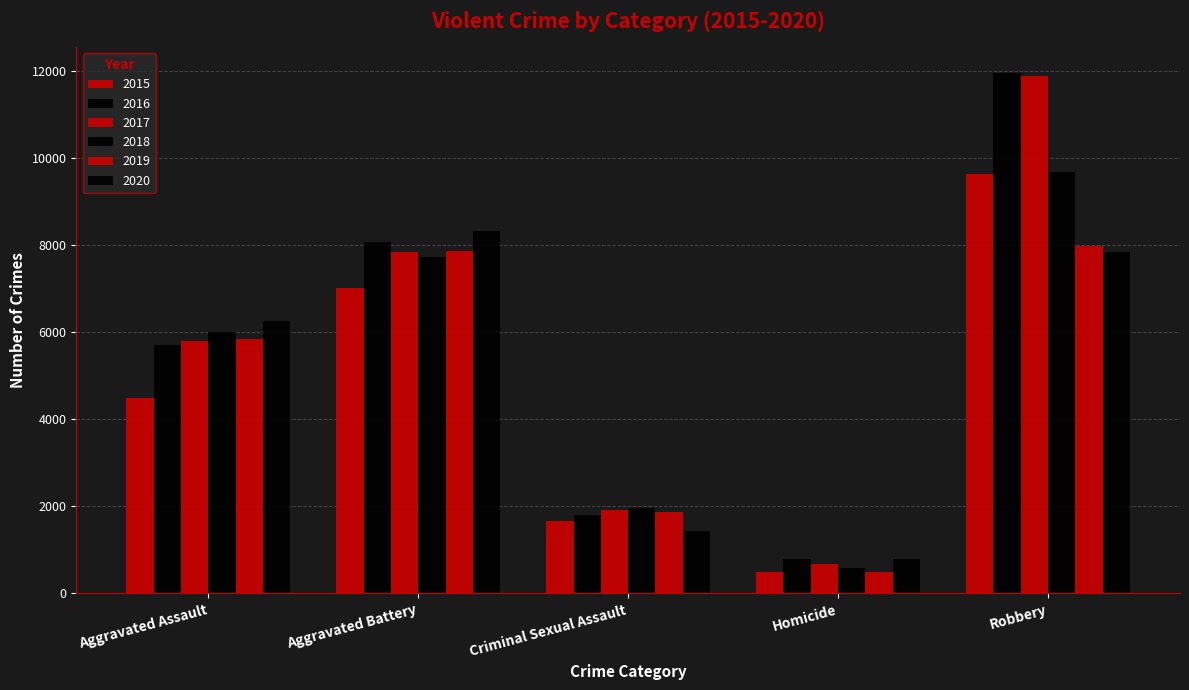

What is the sum of the 2015 values at Aggravated Assault and Aggravated Battery?

11498